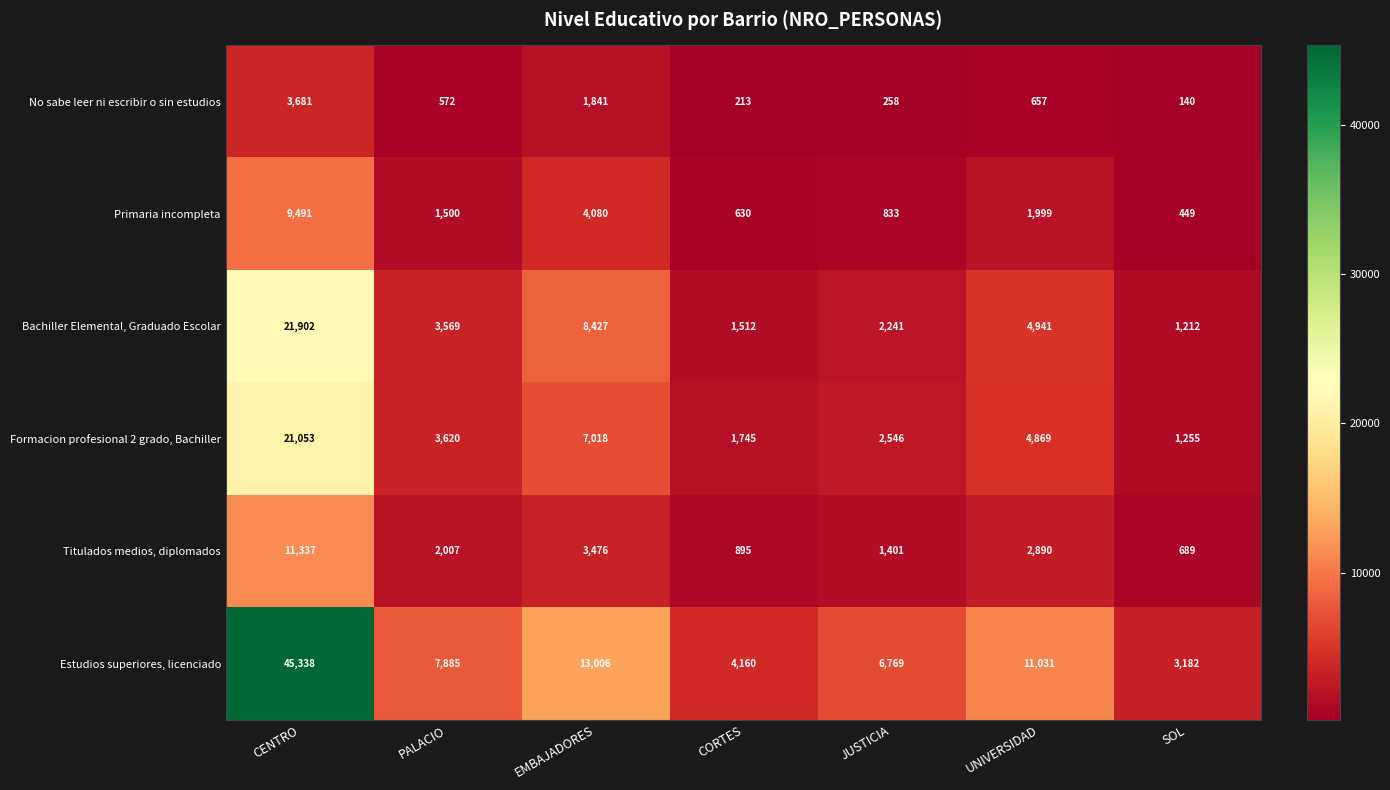

What is the highest value of the Bachiller Elemental, Graduado Escolar series?

21902